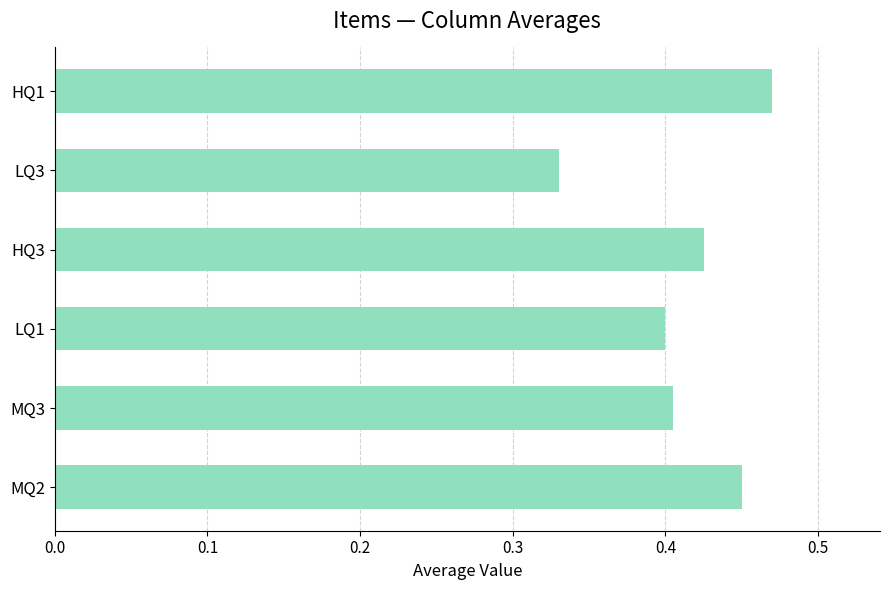

The value at LQ1 is 0.6. True or false?

False